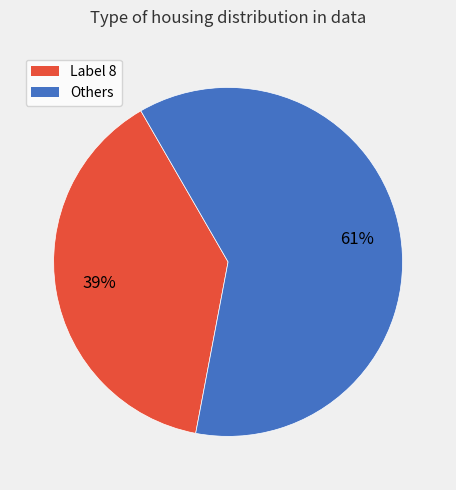

The Others slice represents 61% of the pie. True or false?

True